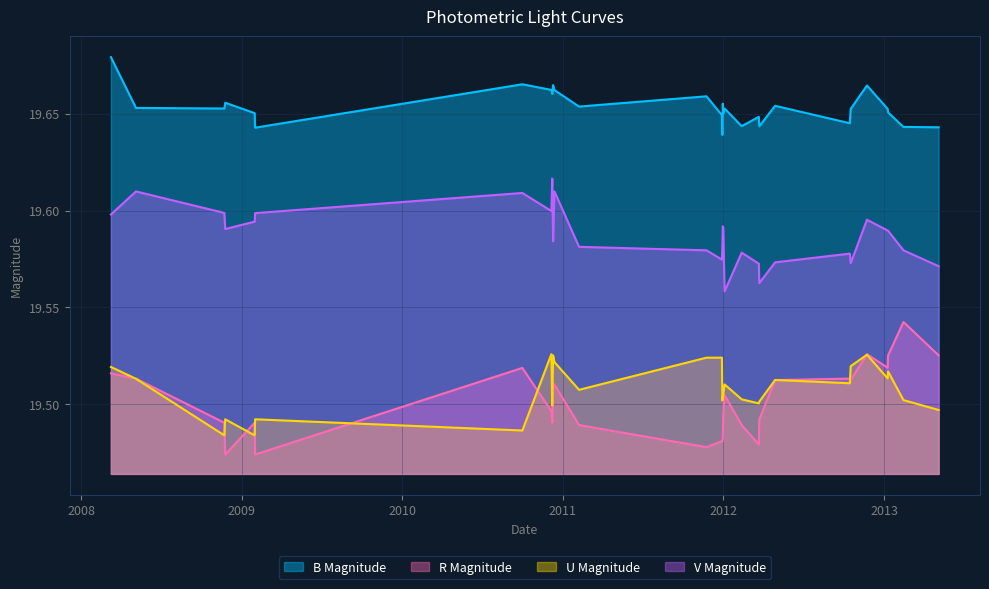

In U Magnitude, how many points are lower than both neighbors (excluding endpoints)?

9